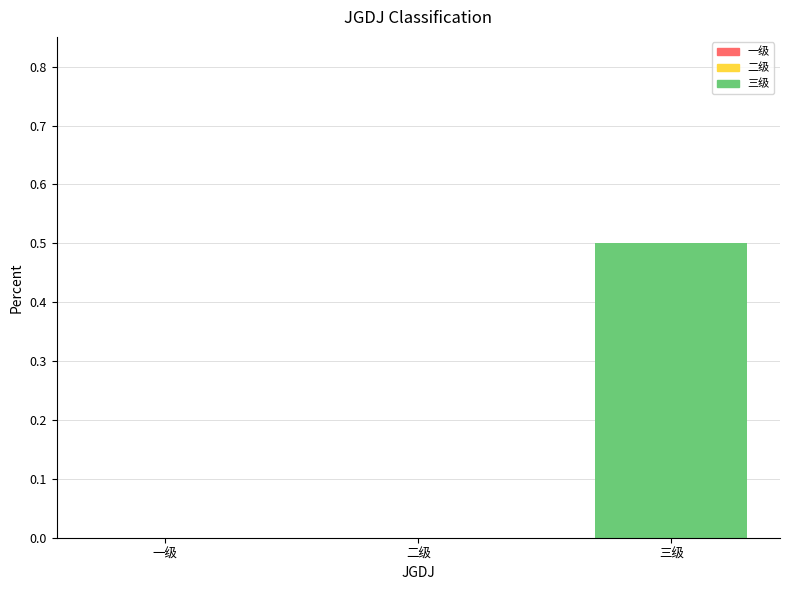

How many values are between 0 and 1?

3